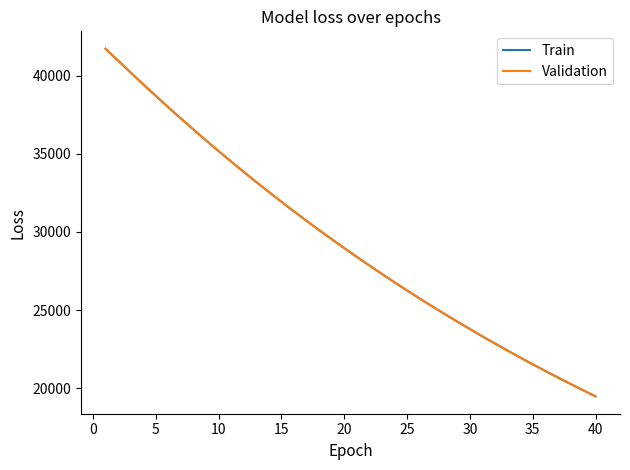

What is the lowest value of the Train series?

19482.5